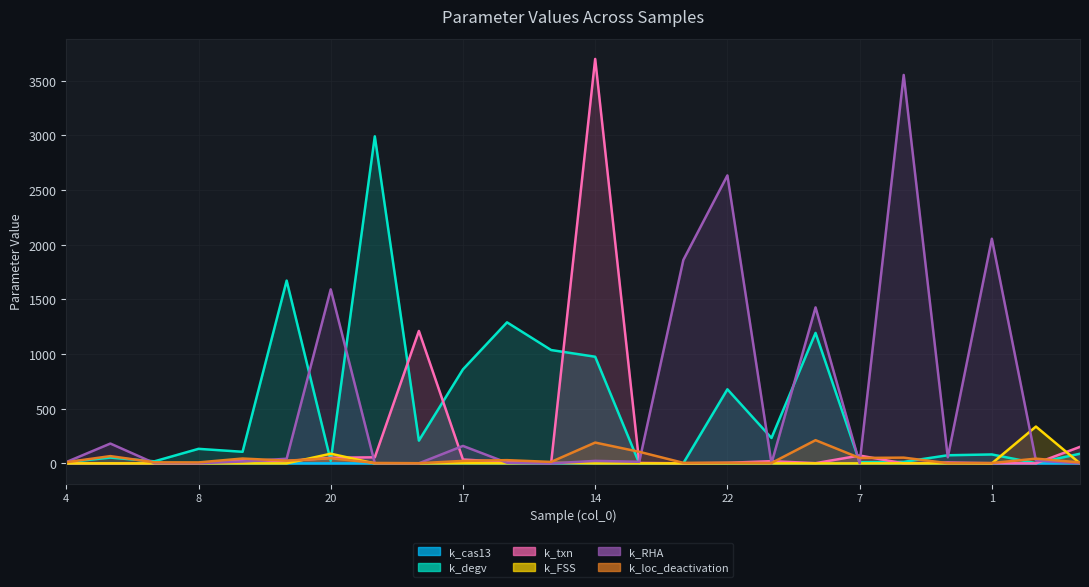

How many intersections are there between k_FSS and k_RHA?

3